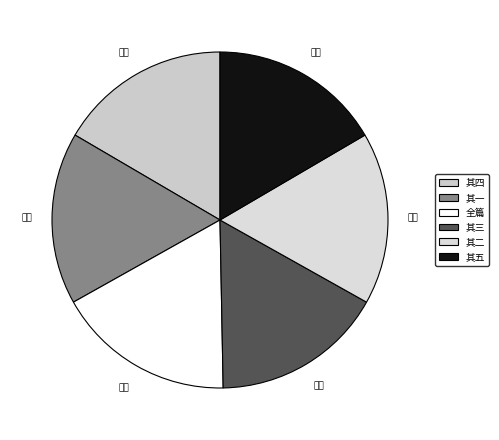

Approximately how many times larger is the value at 其三 compared to 其五?

1.0